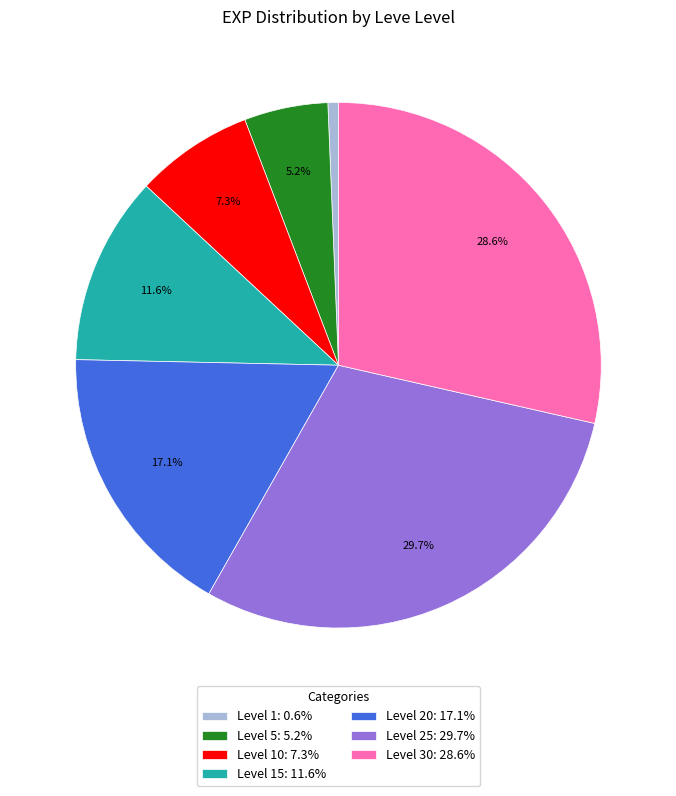

To the nearest percent, what is the average slice percentage?

14%